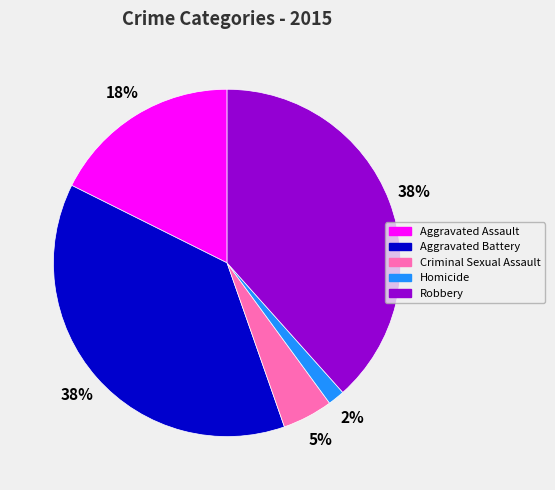

To the nearest percent, what is the difference between the Aggravated Battery and Criminal Sexual Assault slice percentages?

33%